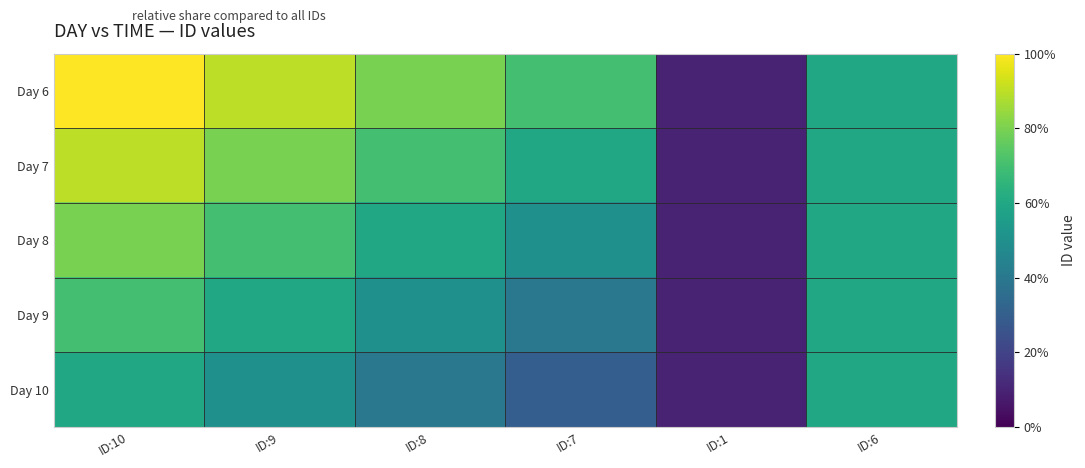

Between ID:10 and ID:6, which series saw the biggest shift?

Day 6